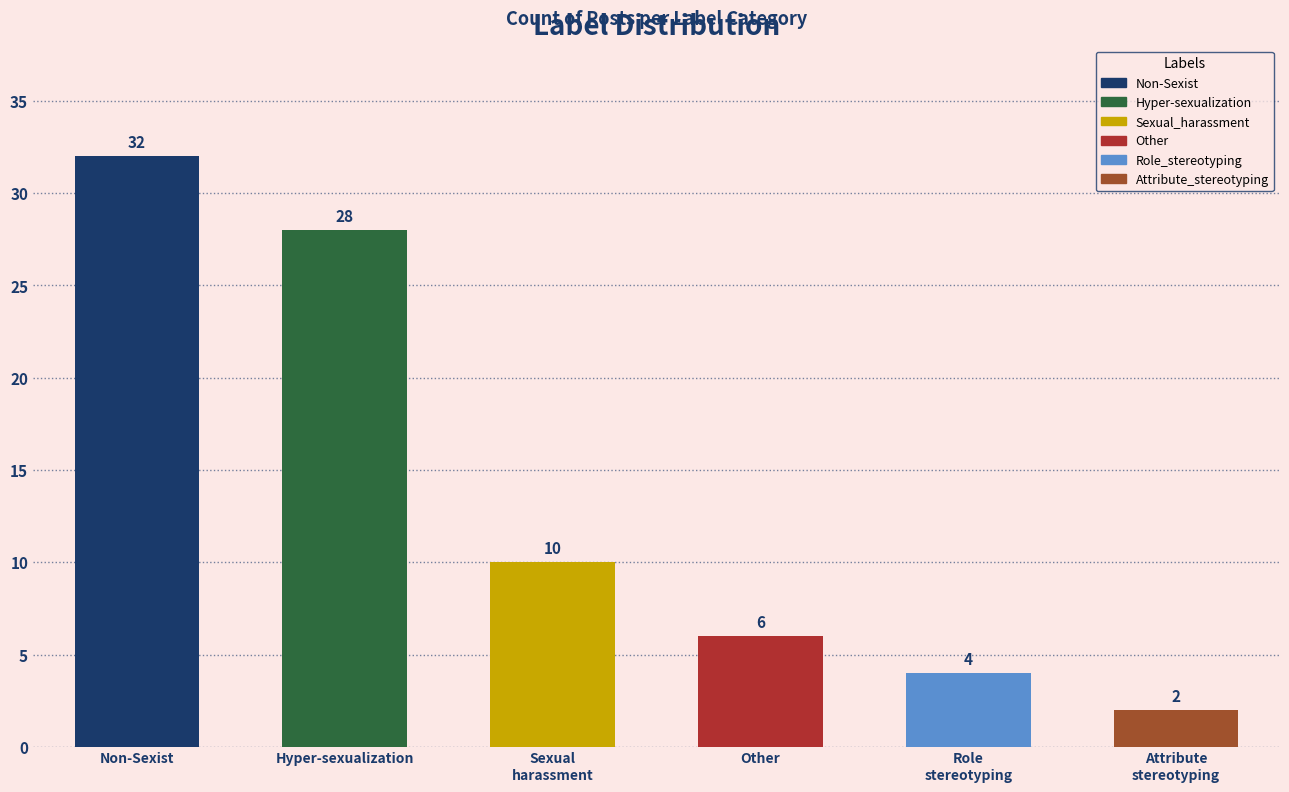

True or false: the data shows 10 at Sexual
harassment.

True